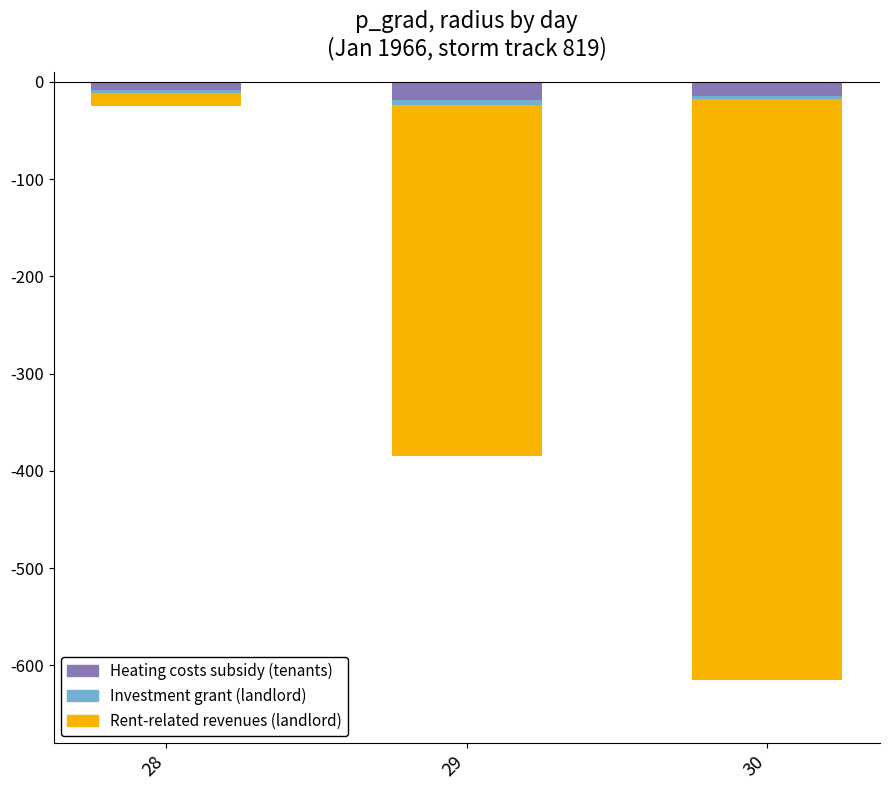

The Rent-related revenues (landlord) series shows -597.2 at 30. True or false?

True